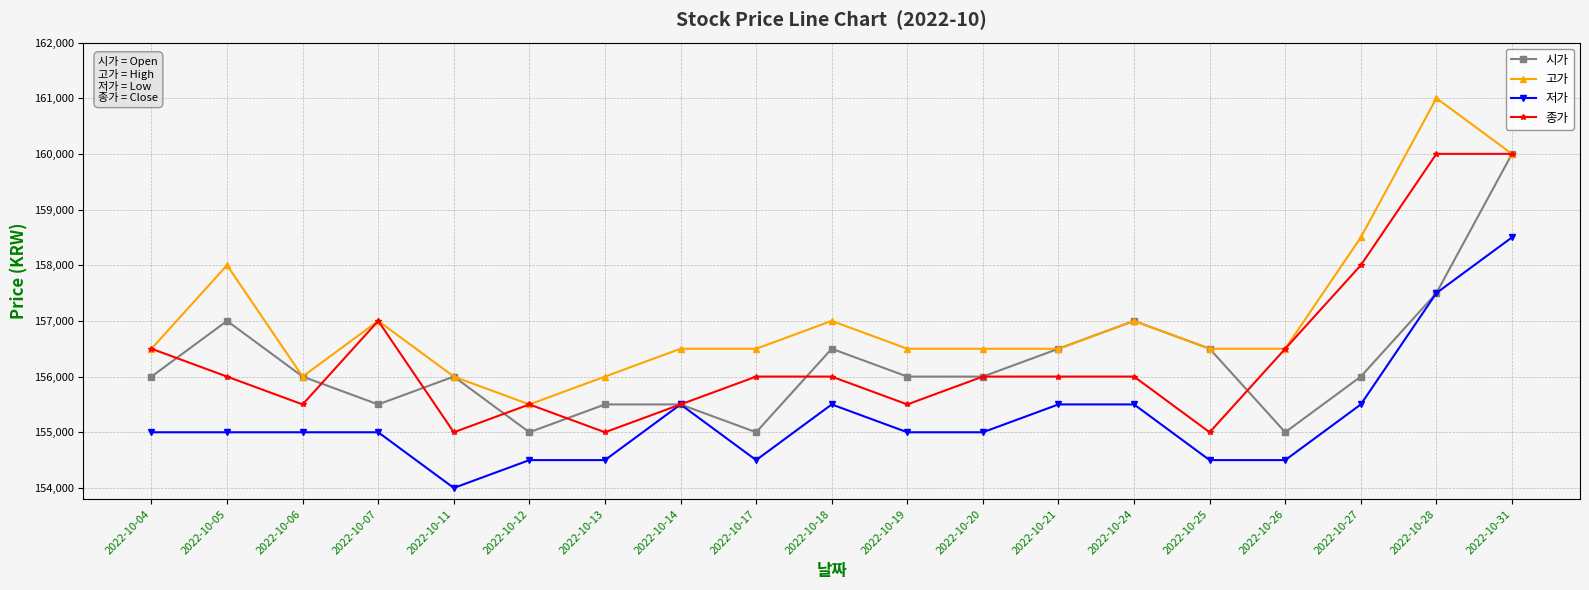

What is the minimum value for 시가?

155000